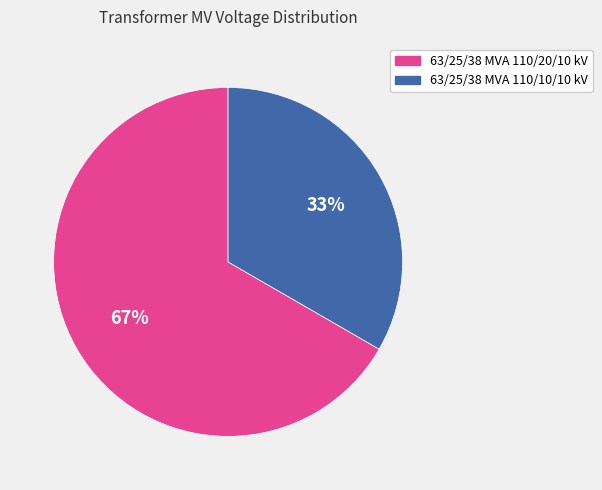

Rank the categories by value from lowest to highest.

63/25/38 MVA 110/10/10 kV, 63/25/38 MVA 110/20/10 kV